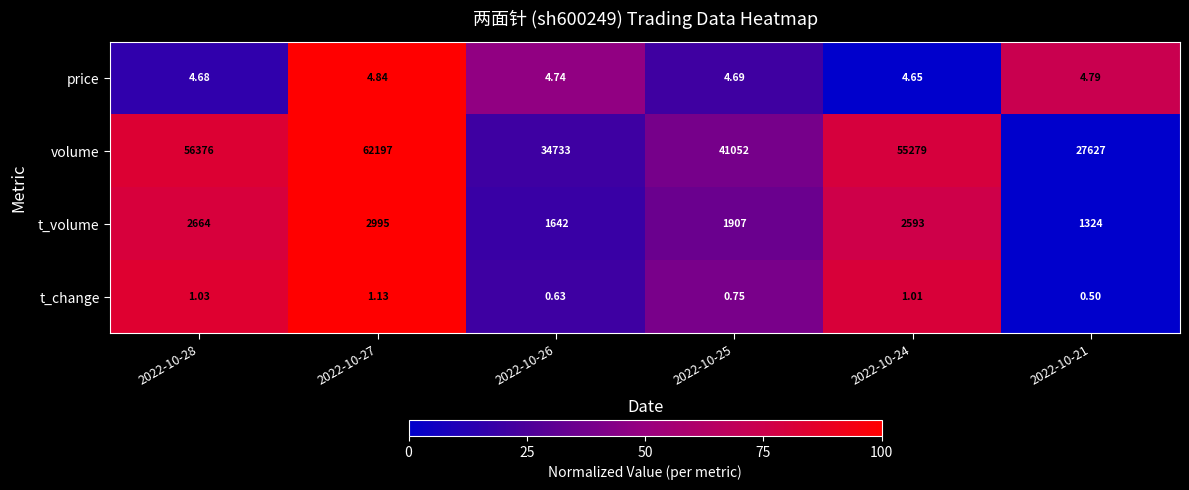

Which series has the widest spread of values?

volume